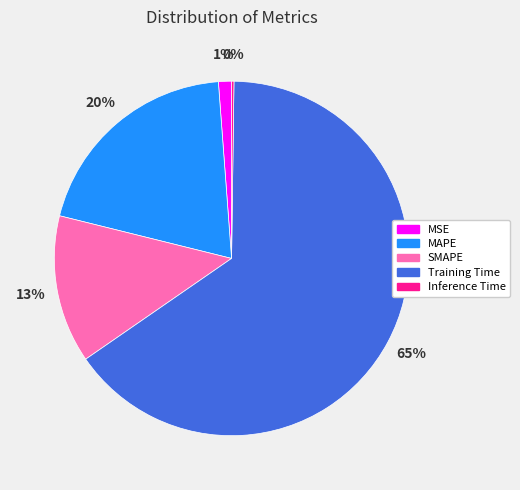

What is the largest slice in the pie chart?

Training Time